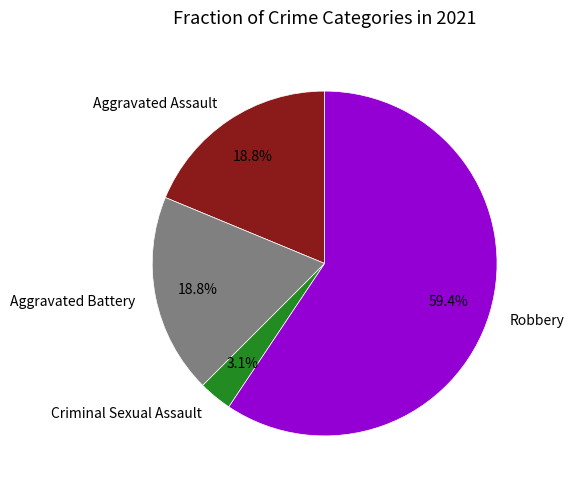

Combined, do Robbery and Aggravated Assault account for over 50%?

Yes